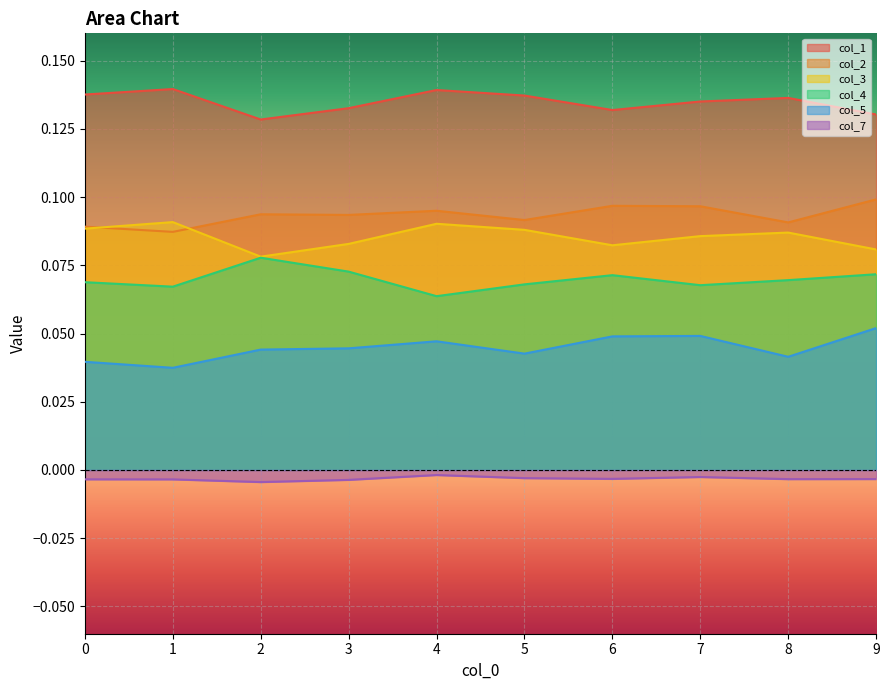

How many lines are shown in the chart?

6